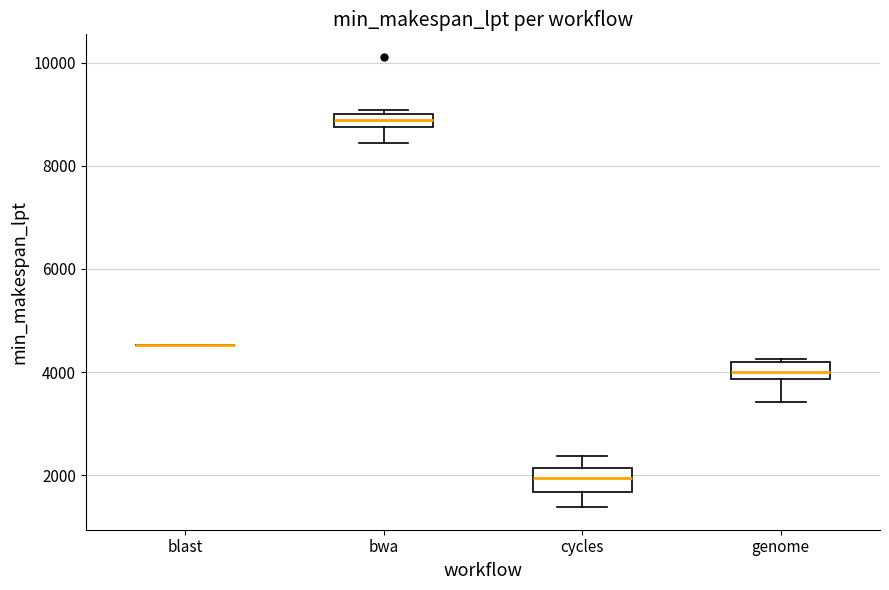

Where is the upper edge of the box for bwa on the y-axis? The values are not printed on the chart, so give them approximately, as read against the axis.

9000